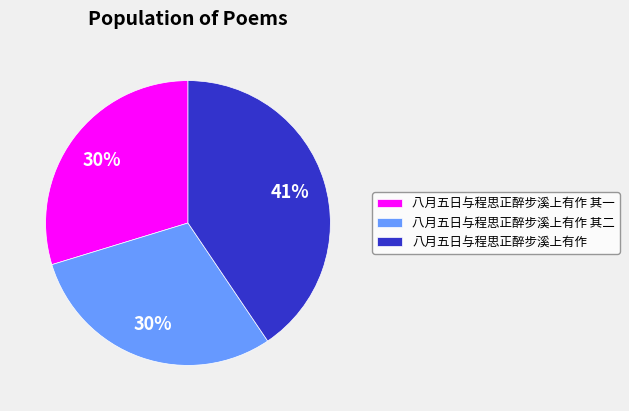

To the nearest percent, what portion does 八月五日与程思正醉步溪上有作 其二 represent?

30%